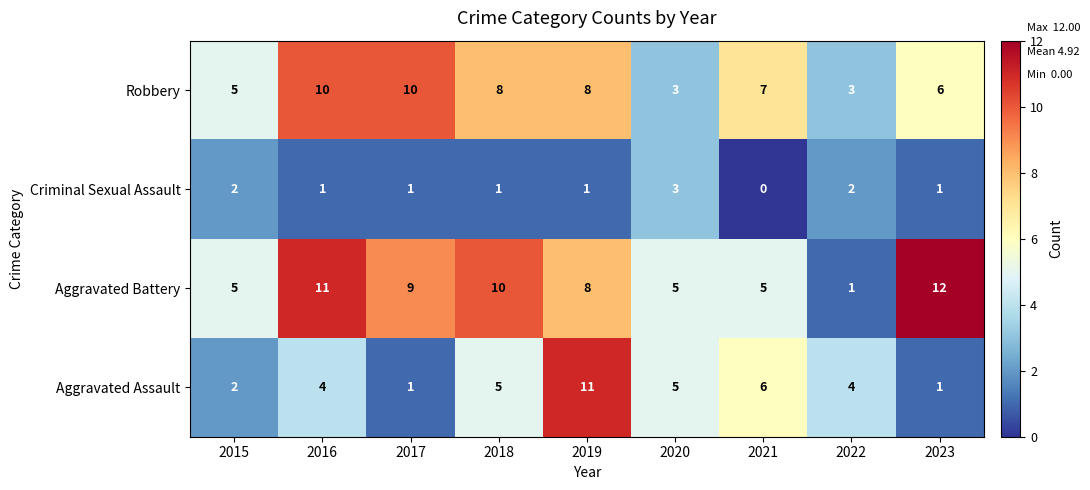

At how many categories does at least one series exceed 0?

9